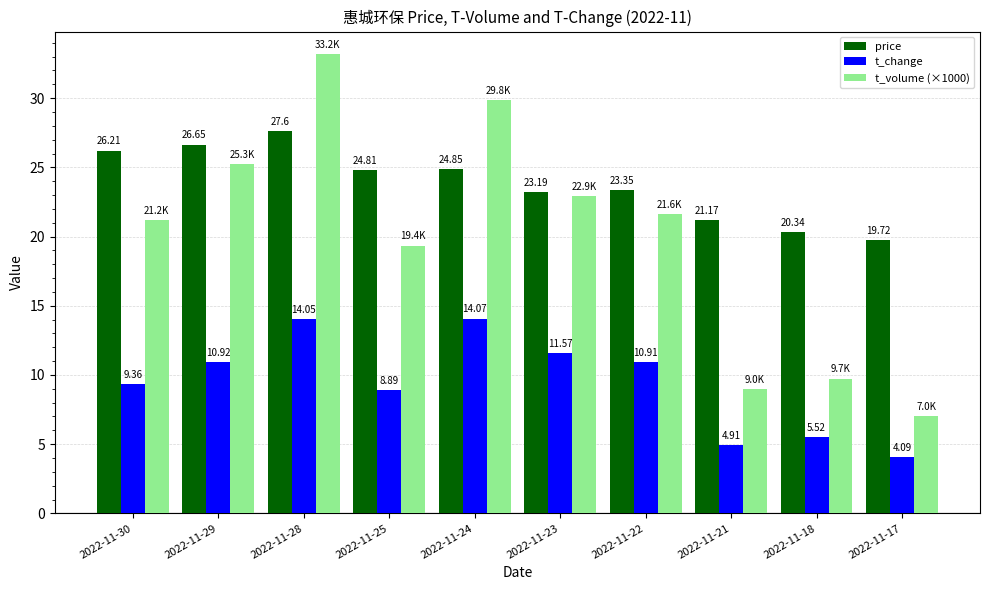

At which label does price reach its minimum?

2022-11-17